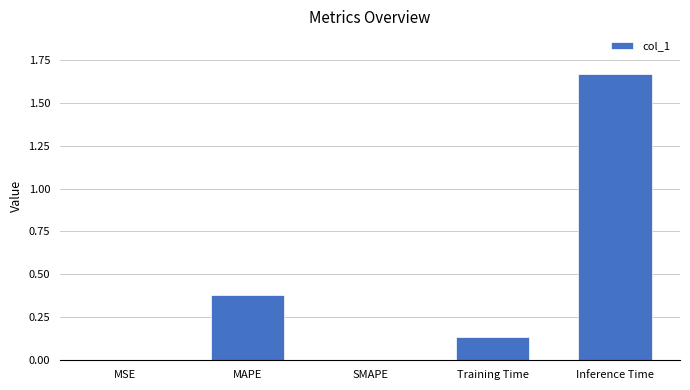

Which has a higher value, Inference Time or MSE?

Inference Time